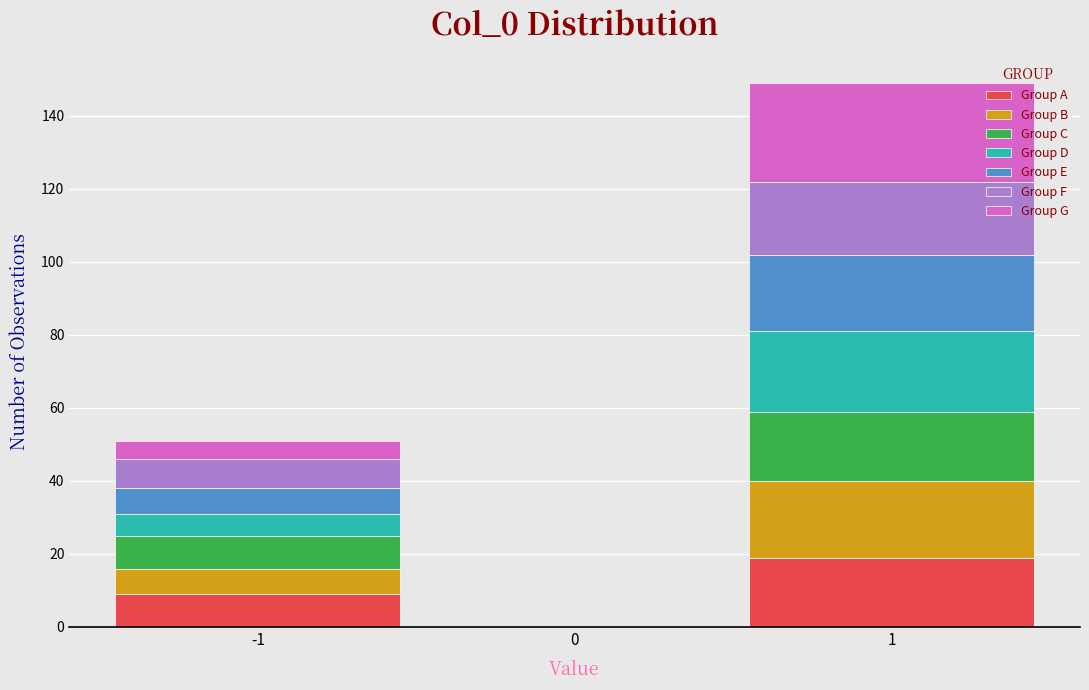

Reading left to right, transcribe this chart: for each stacked bar, give the range it covers on the x-axis and its total height. The values are not printed on the chart, so give them approximately, as read against the axis.

-1.5 to -0.5: 52
-0.5 to 0.5: 0
0.5 to 1.5: 150